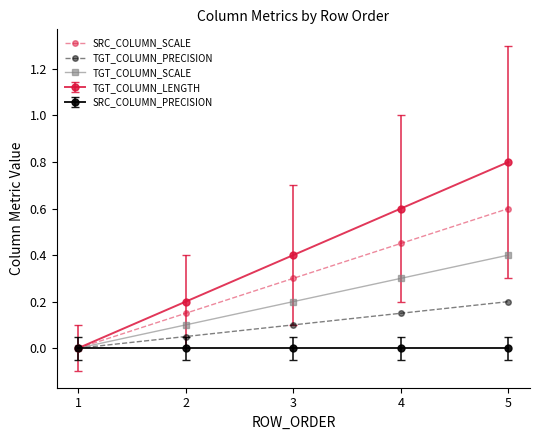

The TGT_COLUMN_PRECISION series shows 0.1 at 1. True or false?

False